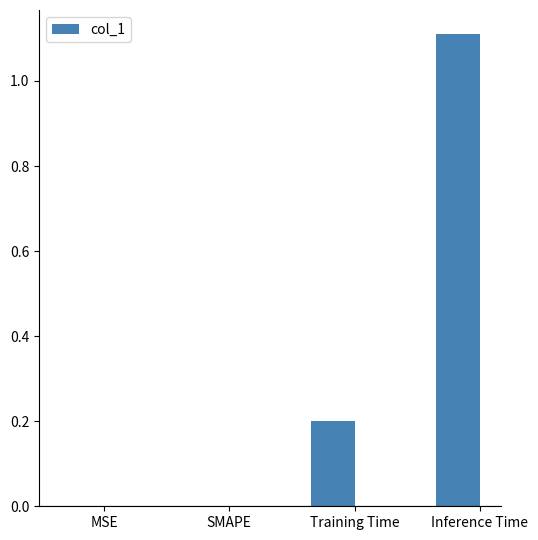

Are the bars grouped side by side (vs. stacked)?

No